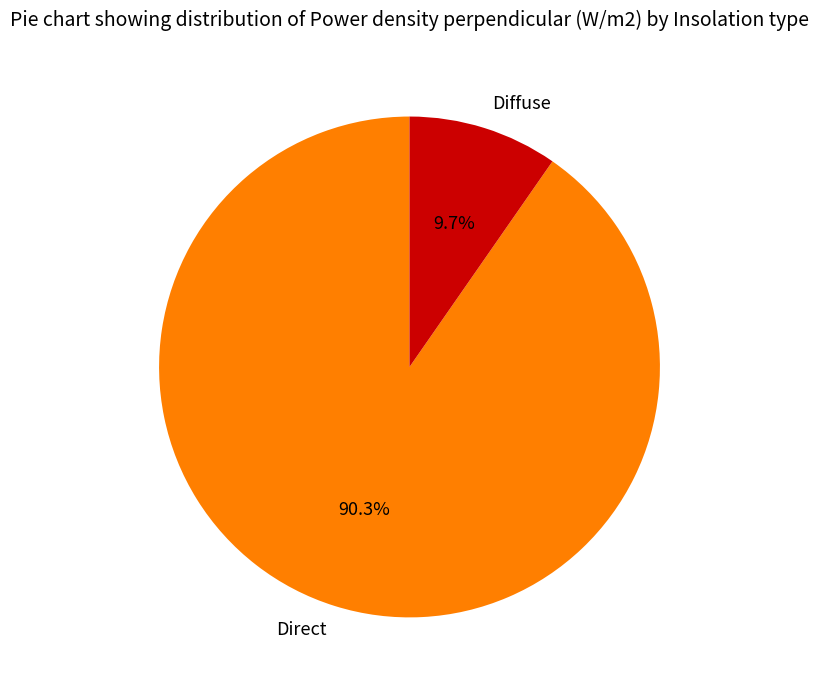

Which slice is the smallest?

Diffuse